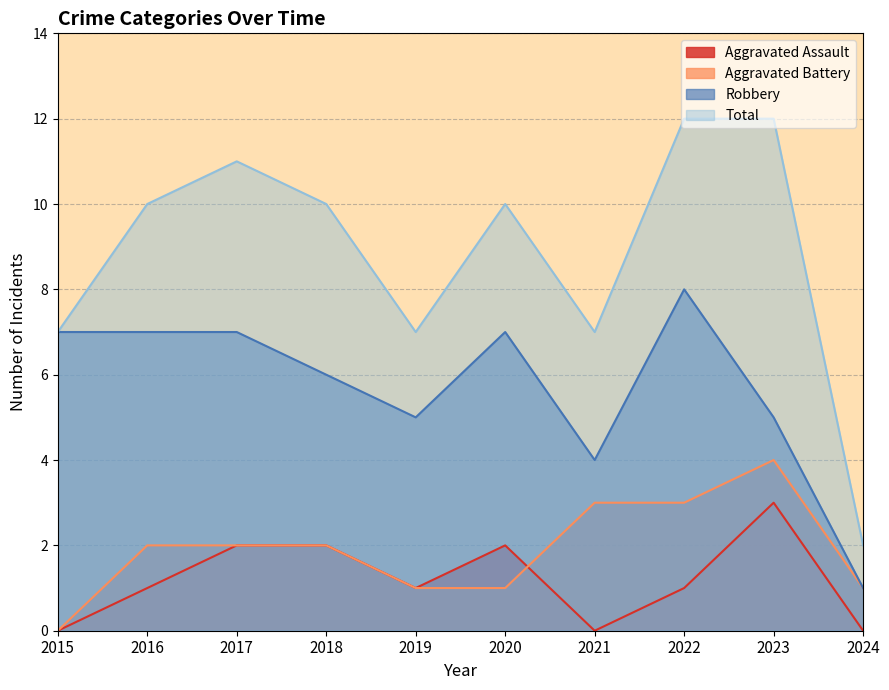

Reading left to right, what are all the values shown in this chart?

Aggravated Assault: 0	1	2	2	1	2	0	1	3	0
Aggravated Battery: 0	2	2	2	1	1	3	3	4	1
Robbery: 7	7	7	6	5	7	4	8	5	1
Total: 7	10	11	10	7	10	7	12	12	2